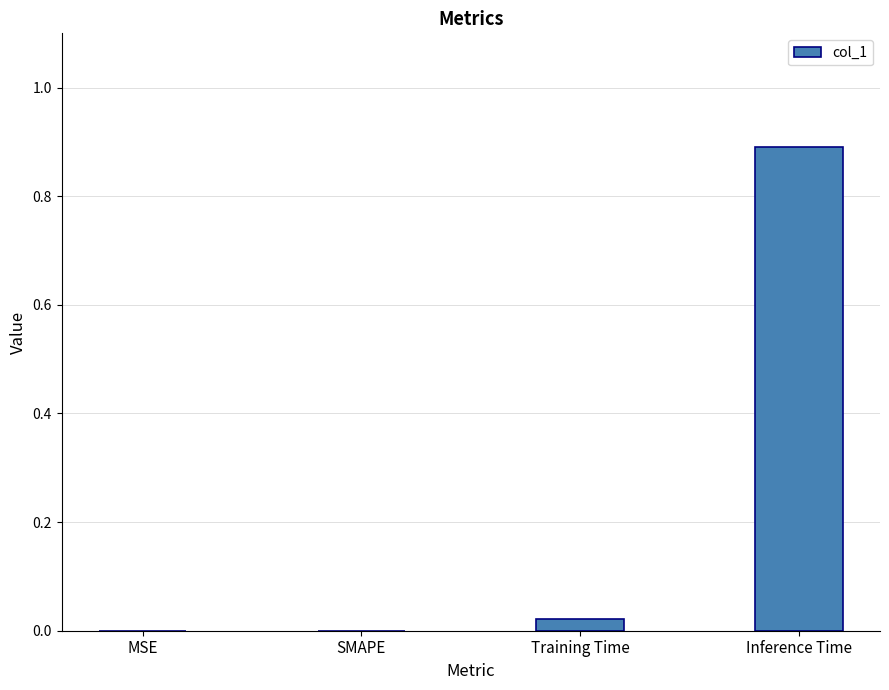

Count the number of data series in this chart.

1